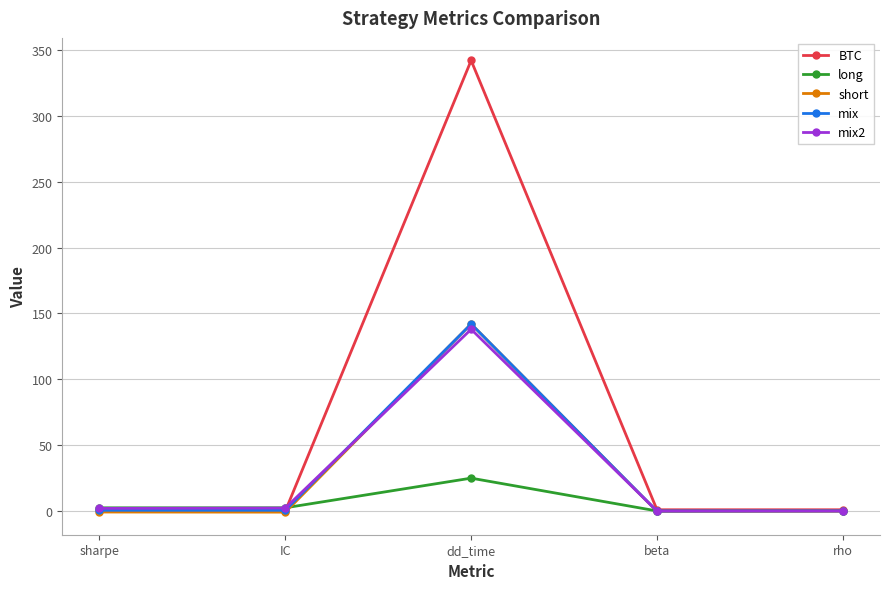

At which category is the sum across all series the highest?

dd_time